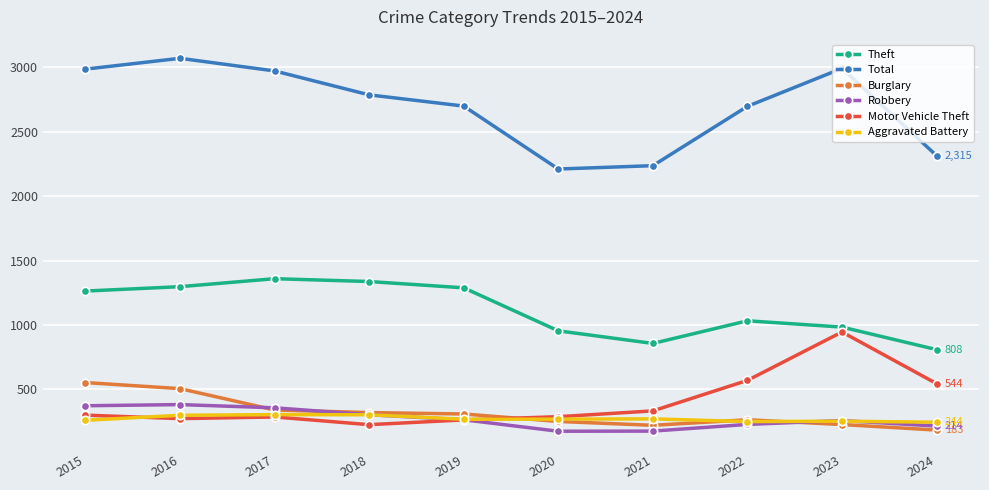

What is the difference between the second highest and minimum values in the Theft series?

529